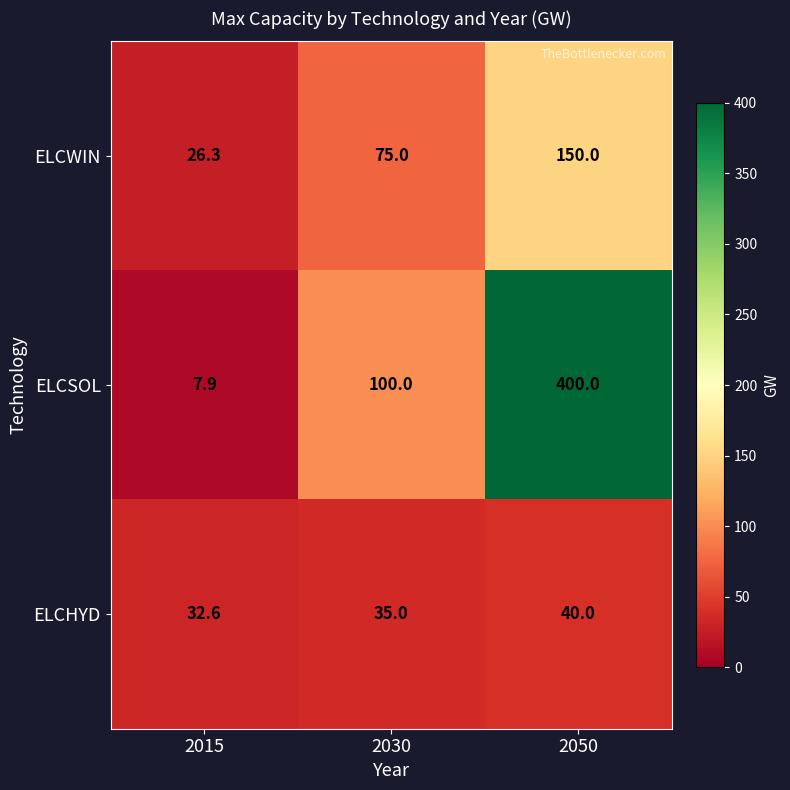

List the series in order of their overall mean, lowest first.

ELCHYD, ELCWIN, ELCSOL